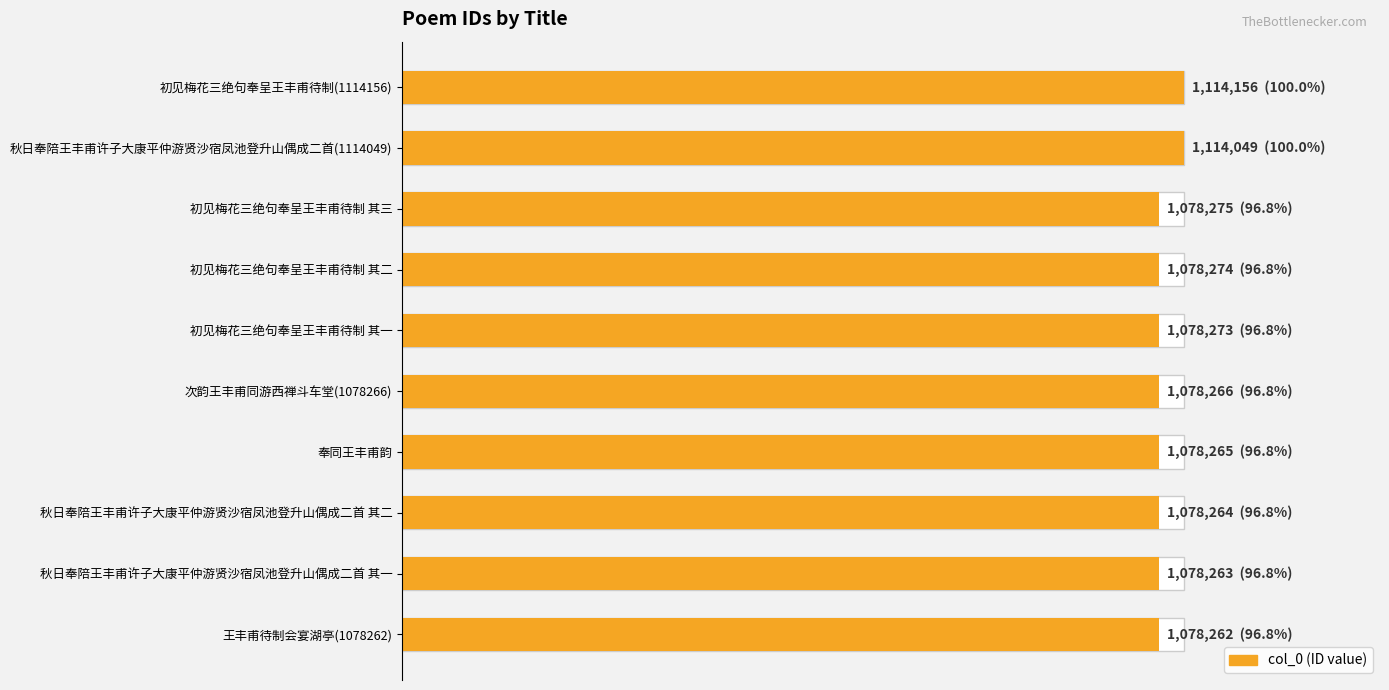

What is the average value?

1085435